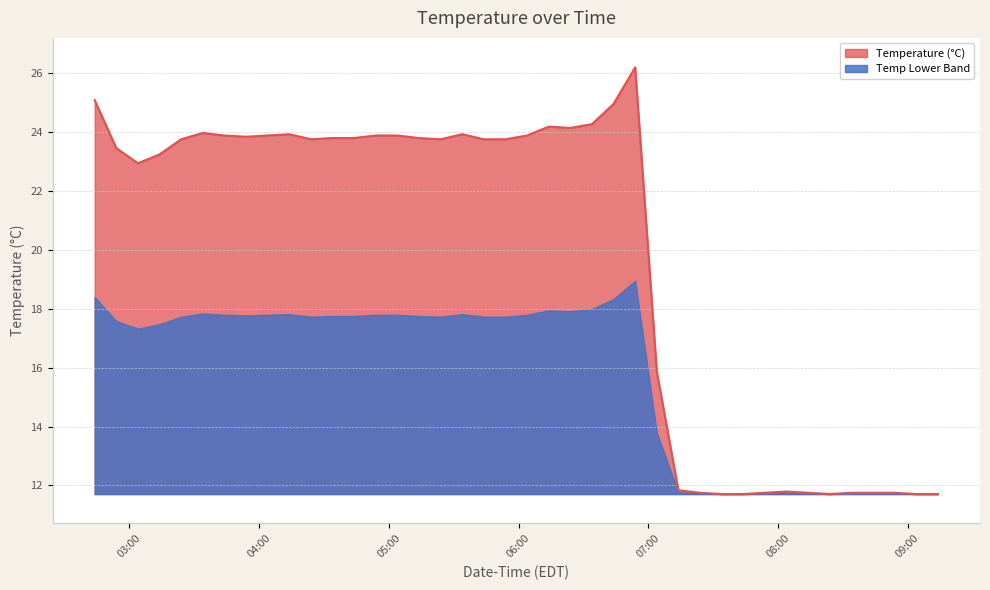

Which category has the lowest value across all series?

2023-07-25 07:33:57